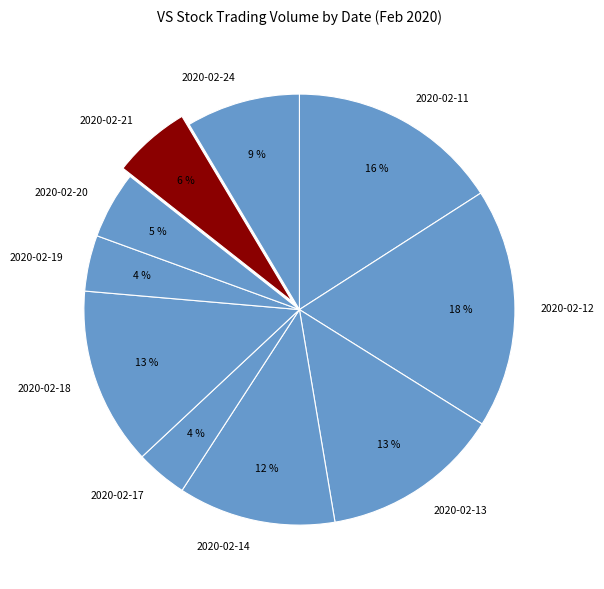

True or false: 2020-02-21 accounts for 6% of the total.

True